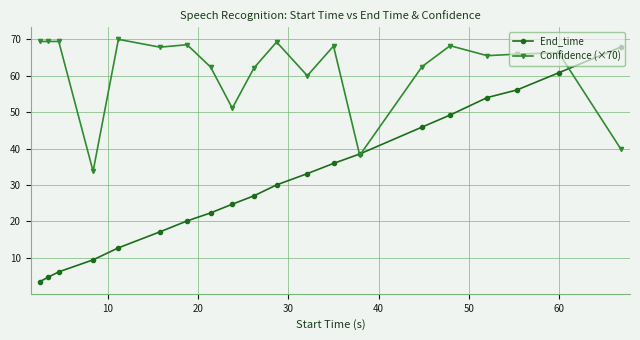

What is the value of the Confidence (×70) point at the 2nd from the left?

69.4